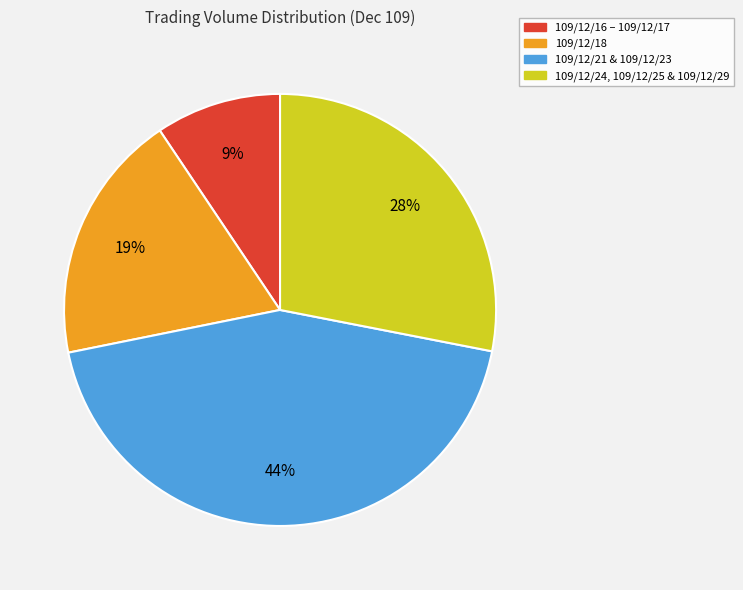

Is there any slice that represents more than half of the pie?

No